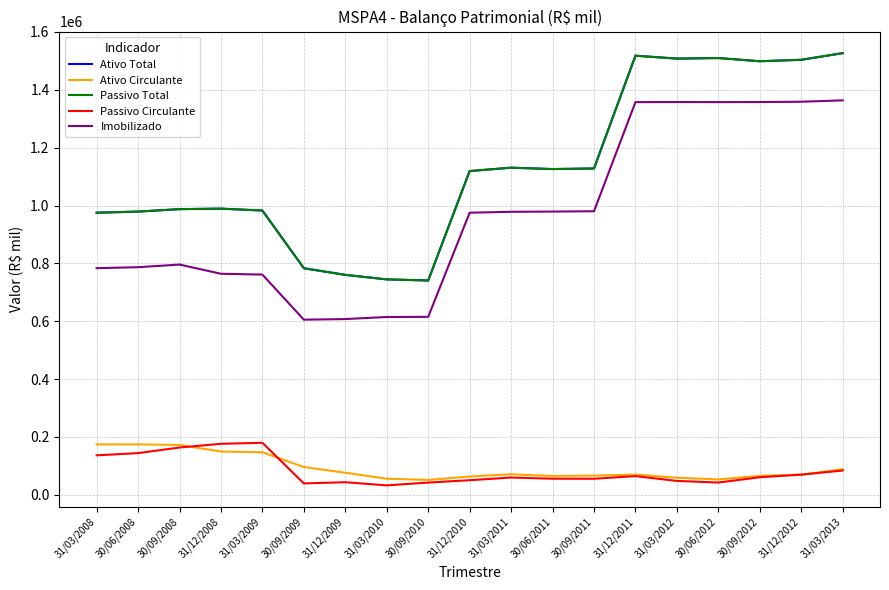

Rank the series by their maximum value, from lowest to highest.

Ativo Circulante, Passivo Circulante, Imobilizado, Ativo Total, Passivo Total